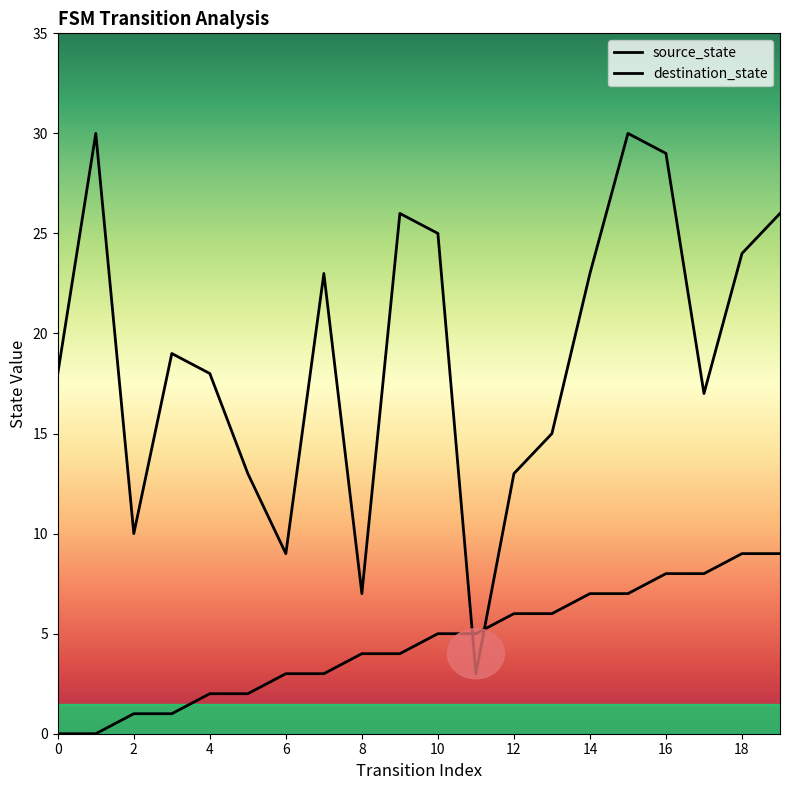

What is the total value across all series at 18?

33